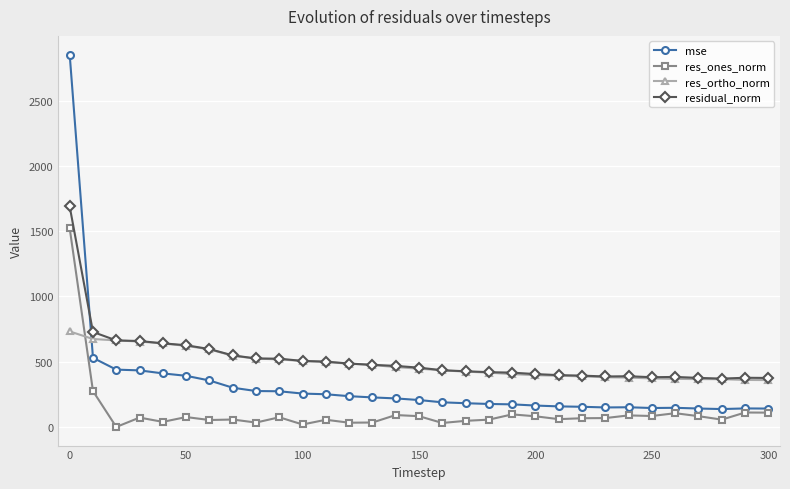

In res_ones_norm, how many points are lower than both neighbors (excluding endpoints)?

10